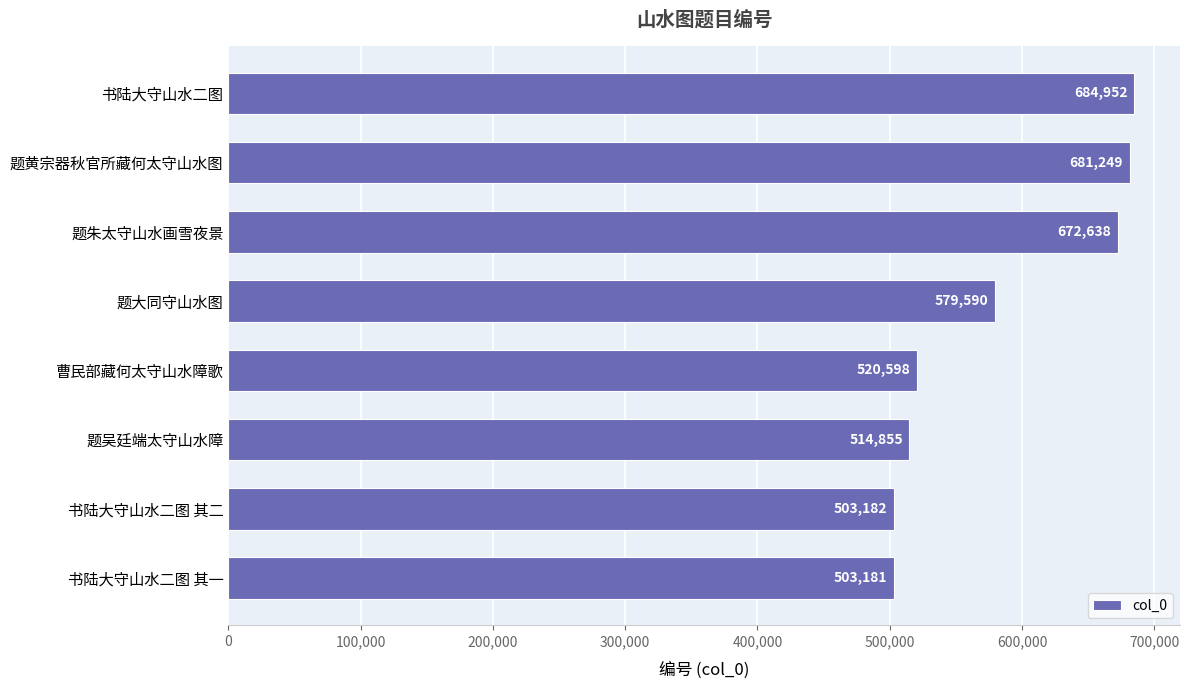

Is it true that the value at 题大同守山水图 is 579590?

True